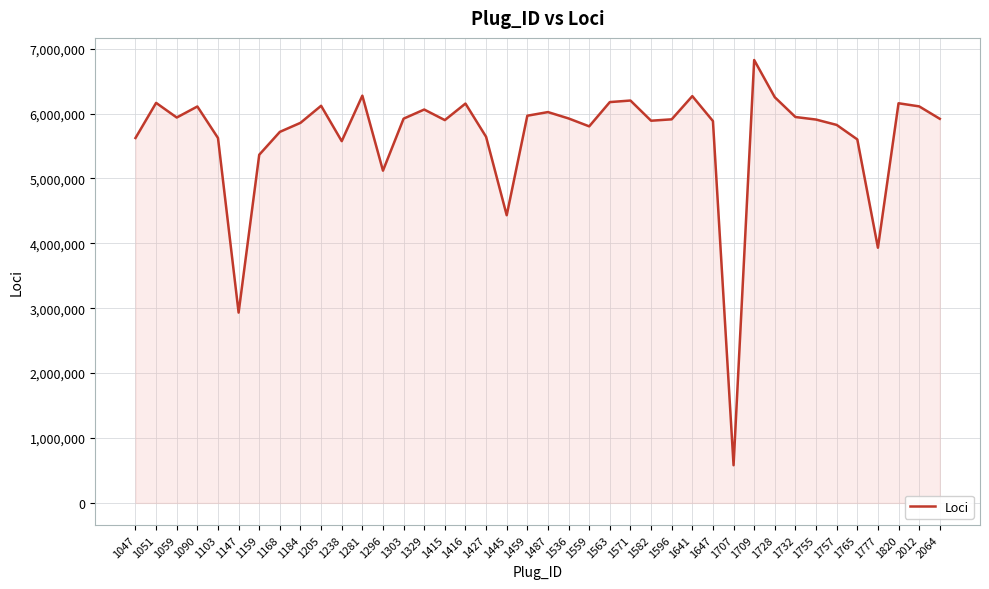

Where is the first local minimum?

1059